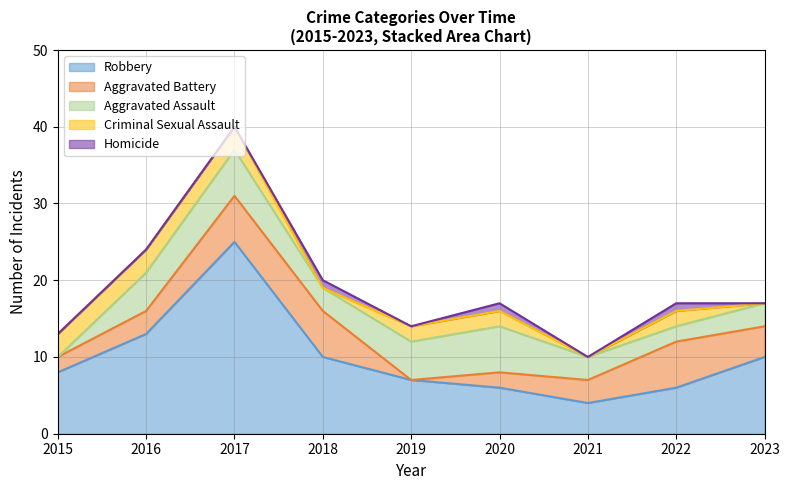

Reading right to left, extract all data points from this chart.

Robbery: 10	6	4	6	7	10	25	13	8
Aggravated Battery: 4	6	3	2	0	6	6	3	2
Aggravated Assault: 3	2	3	6	5	3	6	5	0
Criminal Sexual Assault: 0	2	0	2	2	0	3	3	3
Homicide: 0	1	0	1	0	1	0	0	0